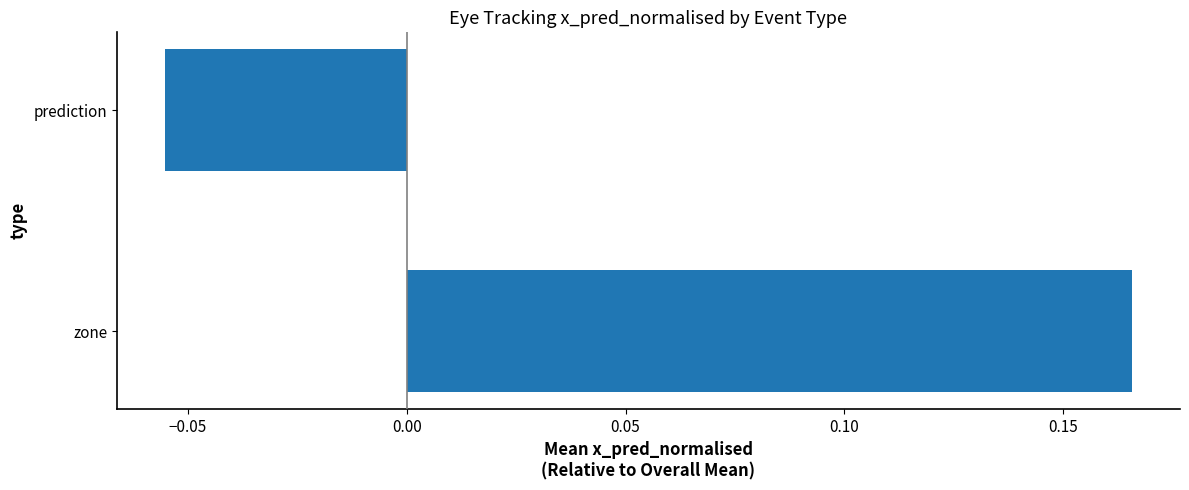

How many values are above zero?

1